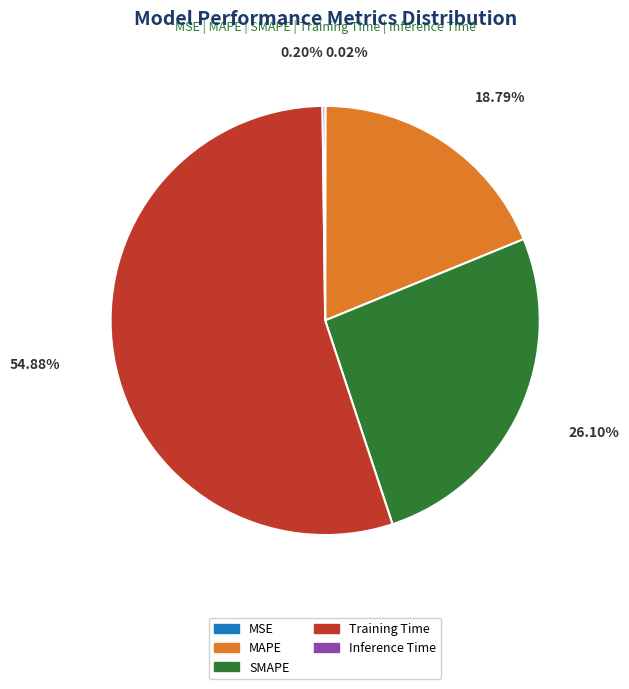

What is the largest slice in the pie chart?

Training Time